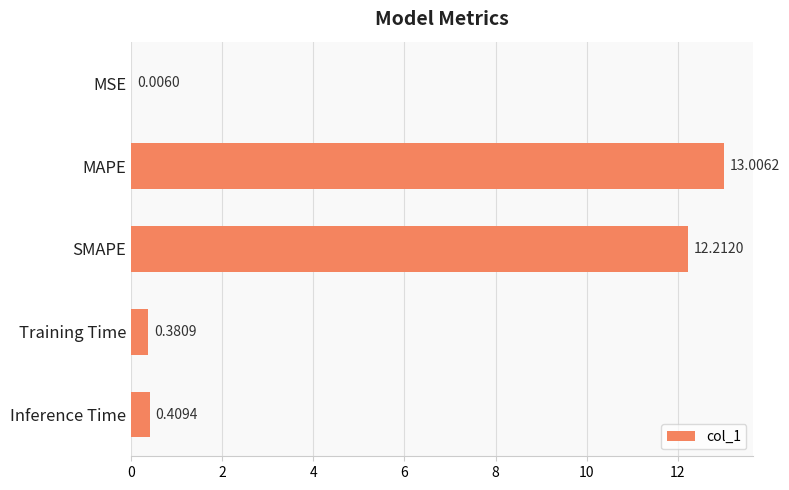

At which label is the value closest to 6?

Inference Time